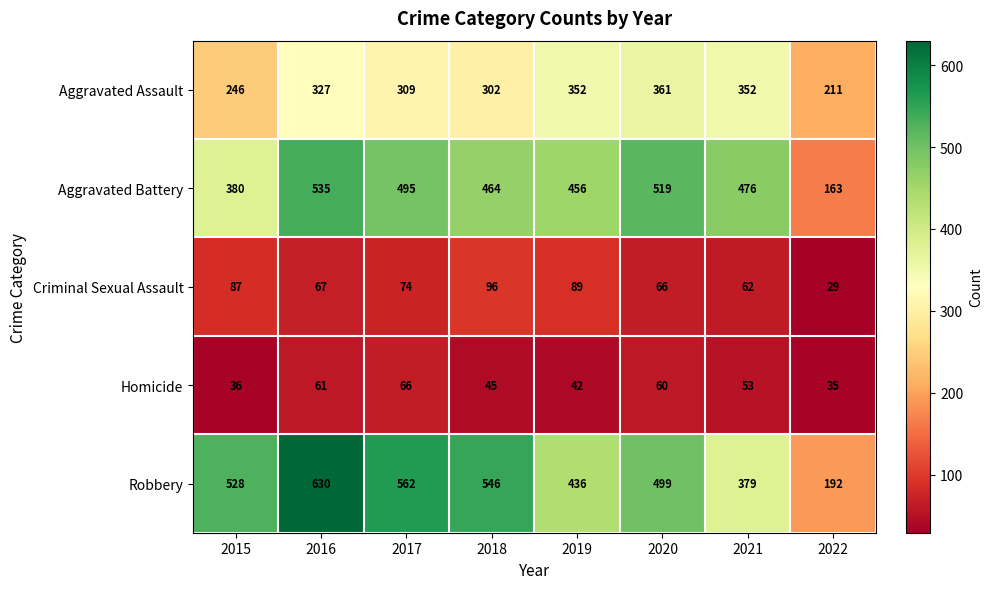

What is the maximum value shown in the chart?

630